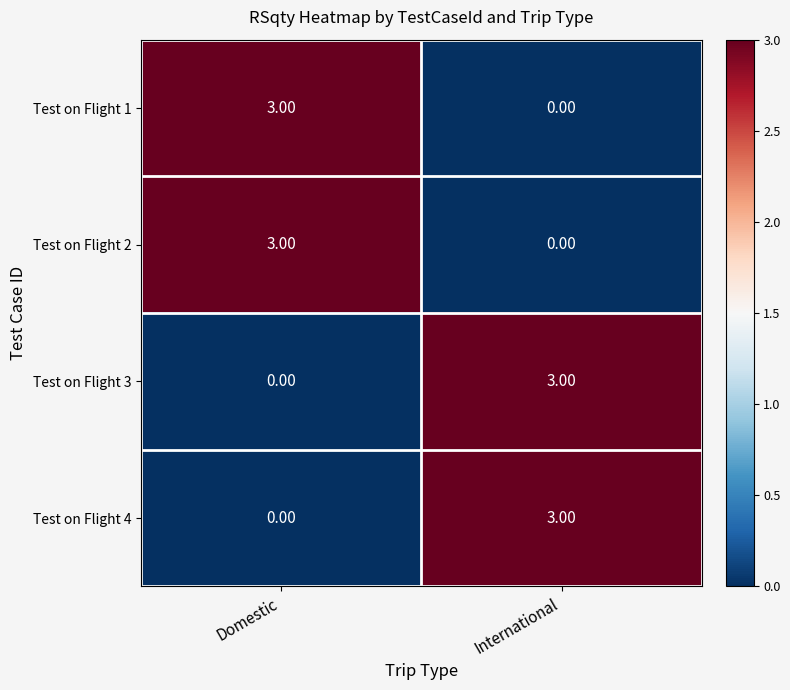

List the labels in order of Test on Flight 1 value, smallest first.

International, Domestic